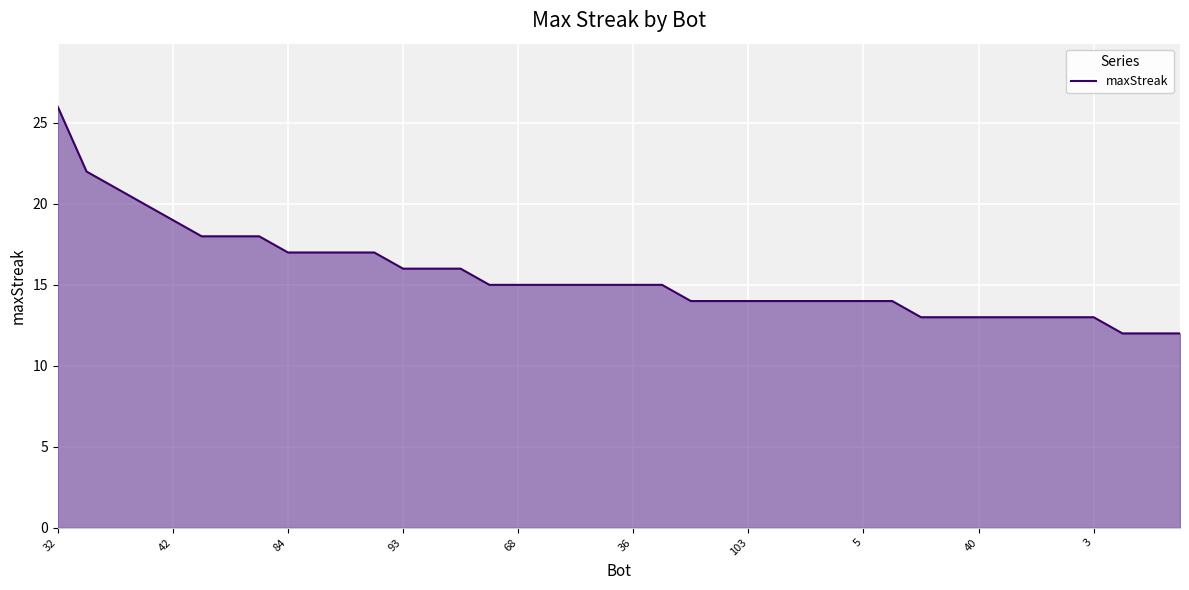

What is the greatest value displayed?

26